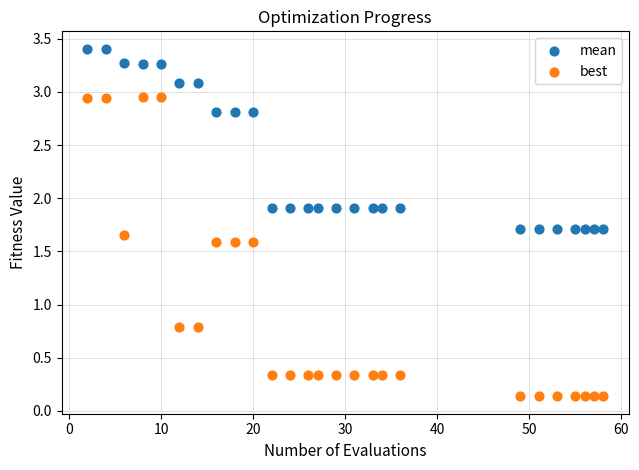

What are all the series names shown in the legend?

mean, best